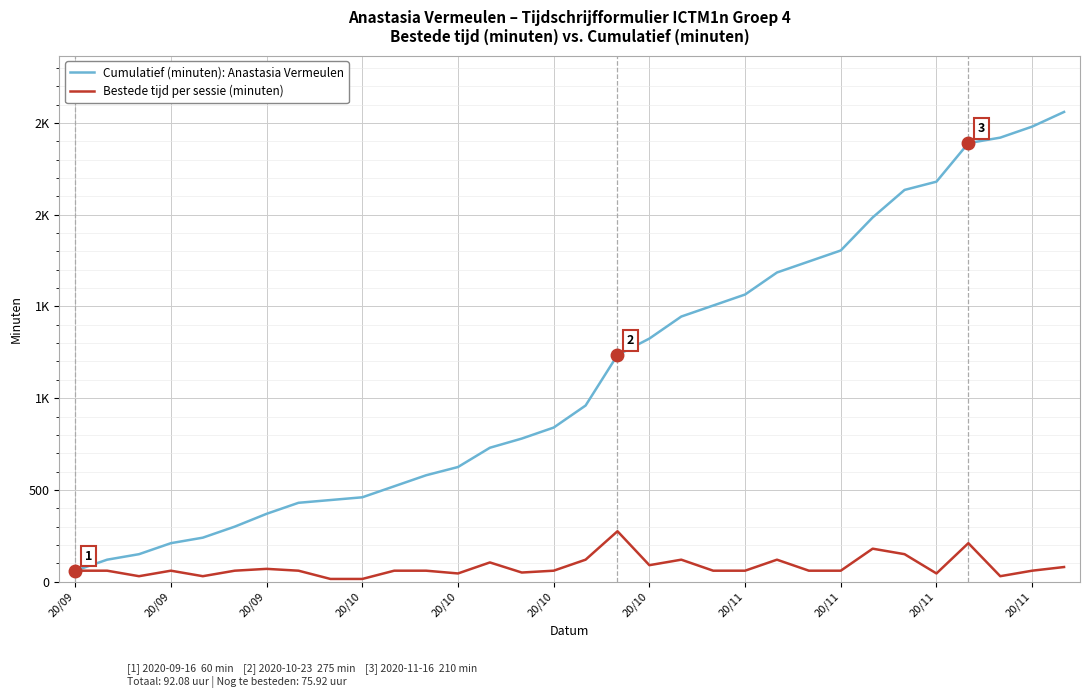

True or false: Bestede tijd per sessie (minuten) has more than 0 interior local peaks.

True